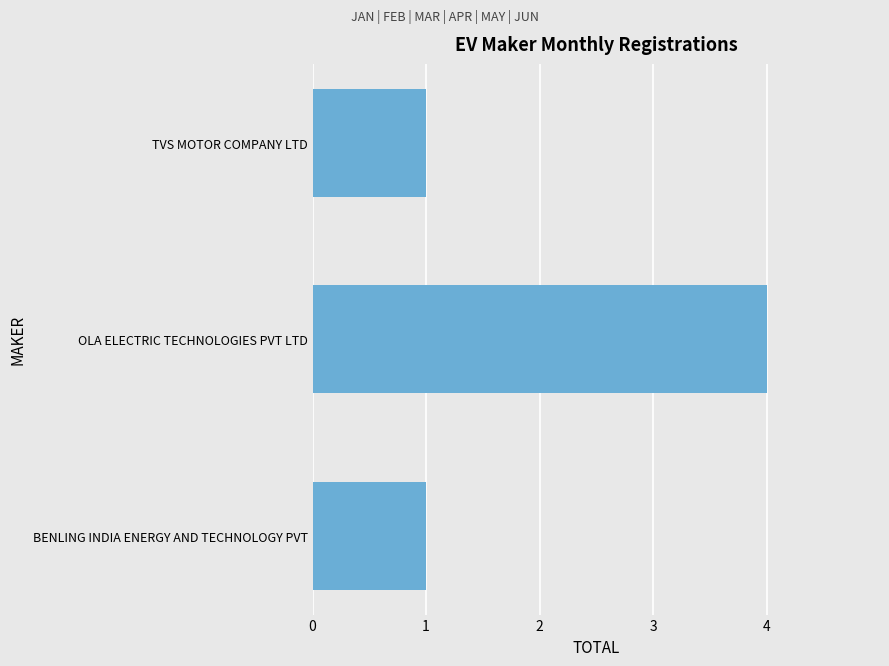

The value at OLA ELECTRIC TECHNOLOGIES PVT LTD is 4. True or false?

True